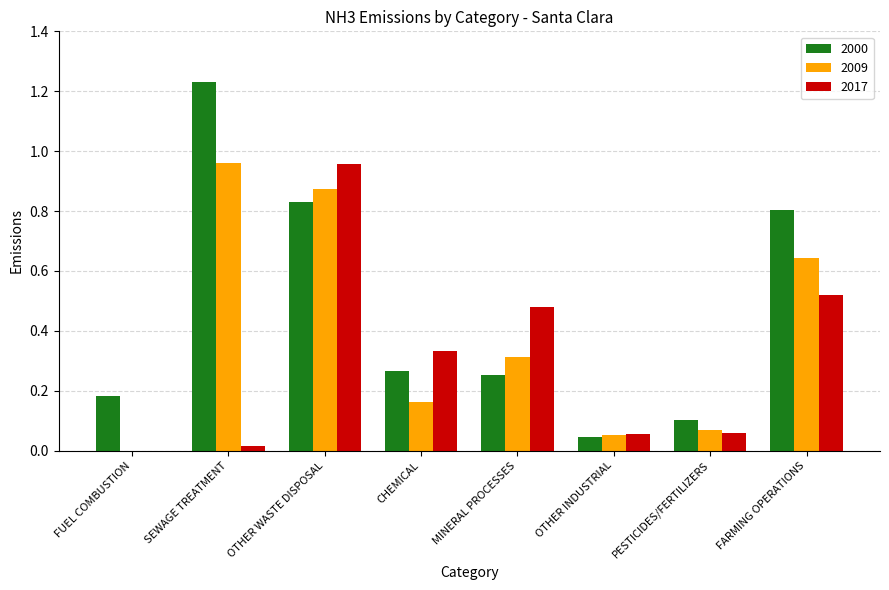

Which label corresponds to the largest value in the chart?

SEWAGE TREATMENT